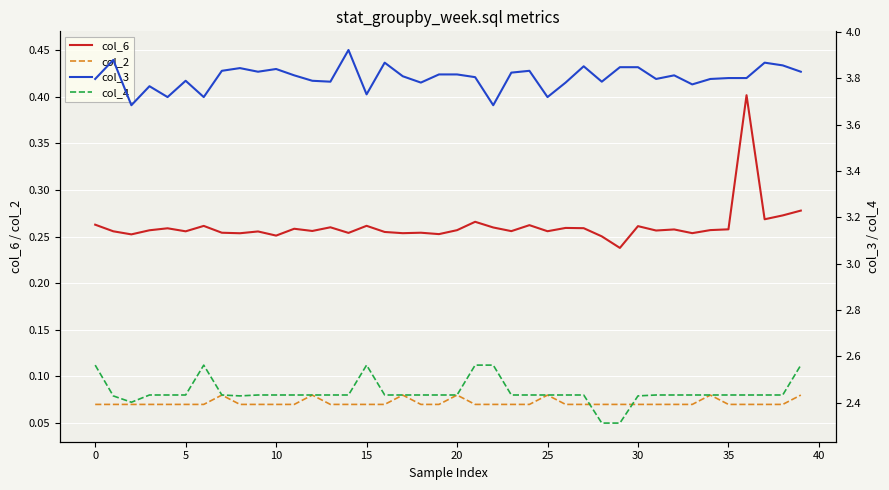

What is the difference between the highest and lowest values at 22?

3.6